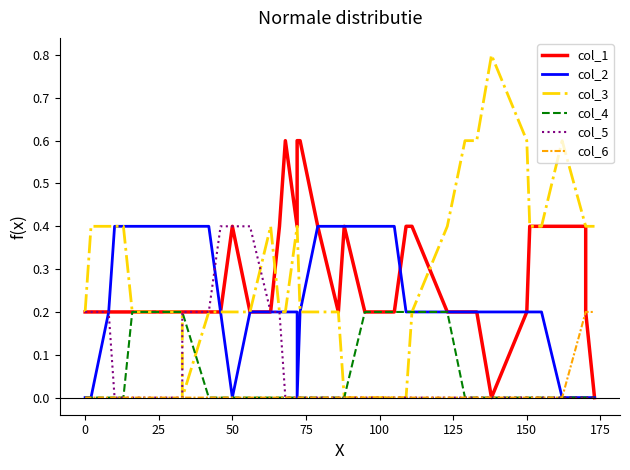

True or false: col_4 and col_1 intersect in this chart.

False